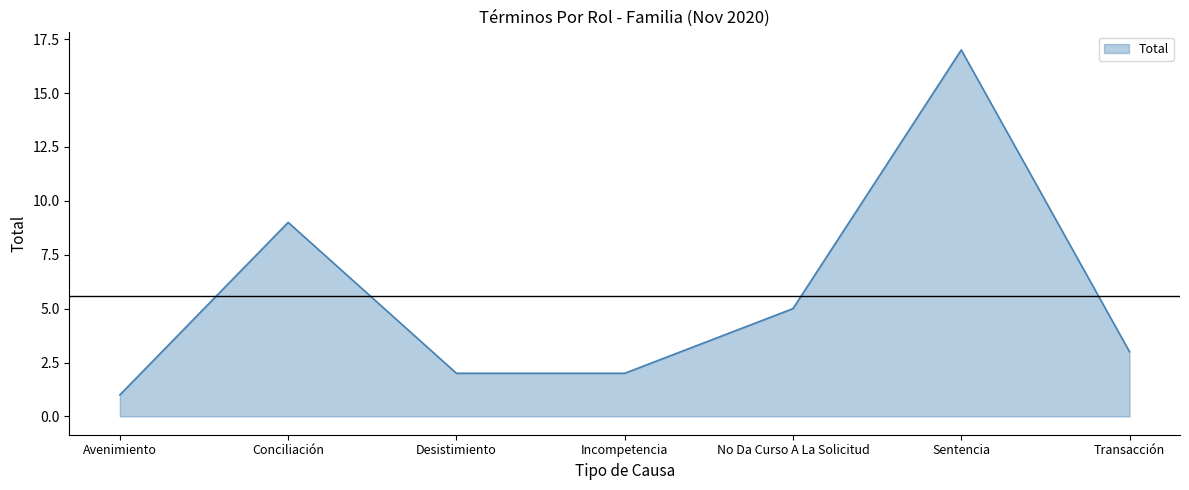

What position from the right is Desistimiento?

5